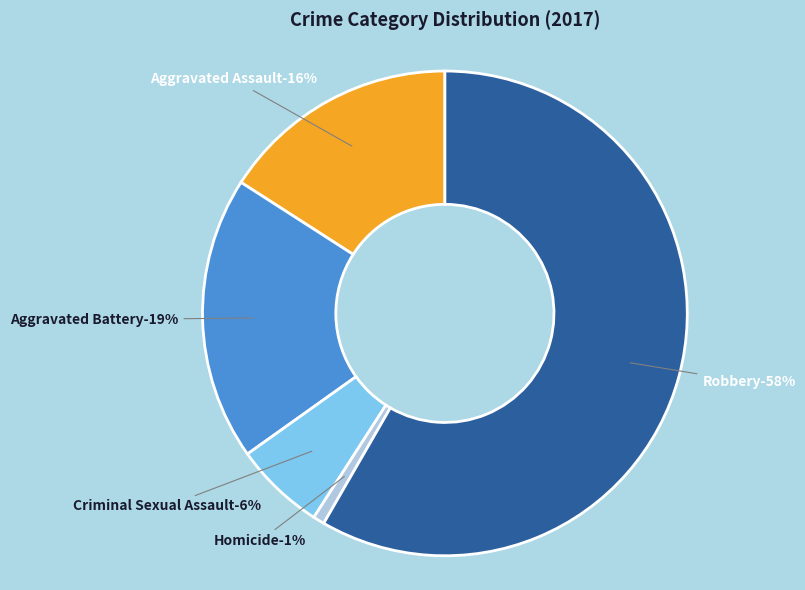

To the nearest percent, what percentage of the pie is Aggravated Assault?

16%